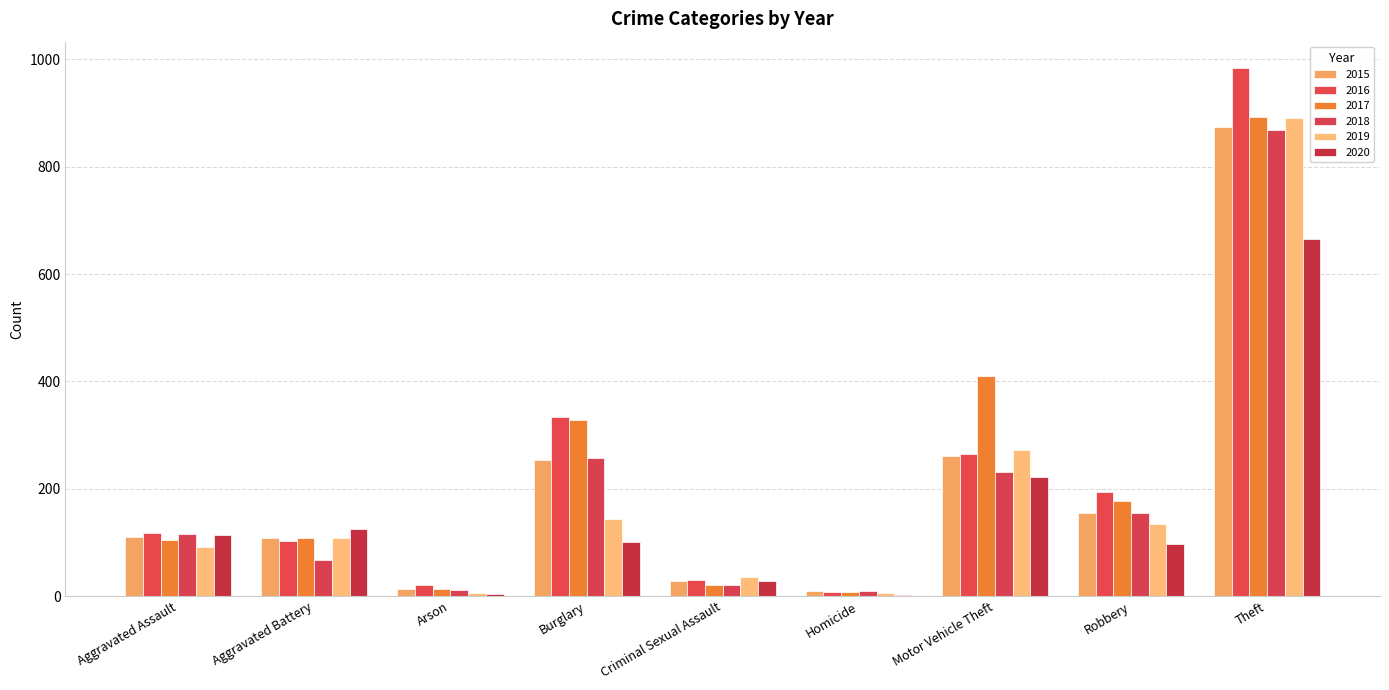

Are the bars grouped side by side (vs. stacked)?

Yes